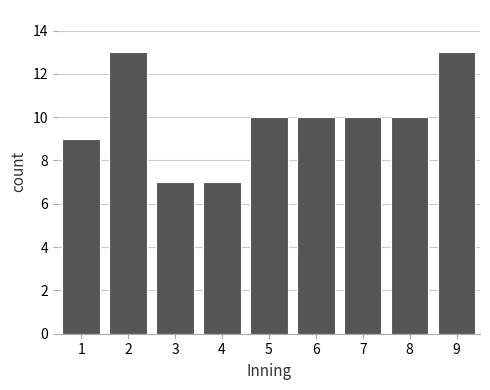

Reading left to right, extract all data points from this chart.

1=9	2=13	3=7	4=7	5=10	6=10	7=10	8=10	9=13